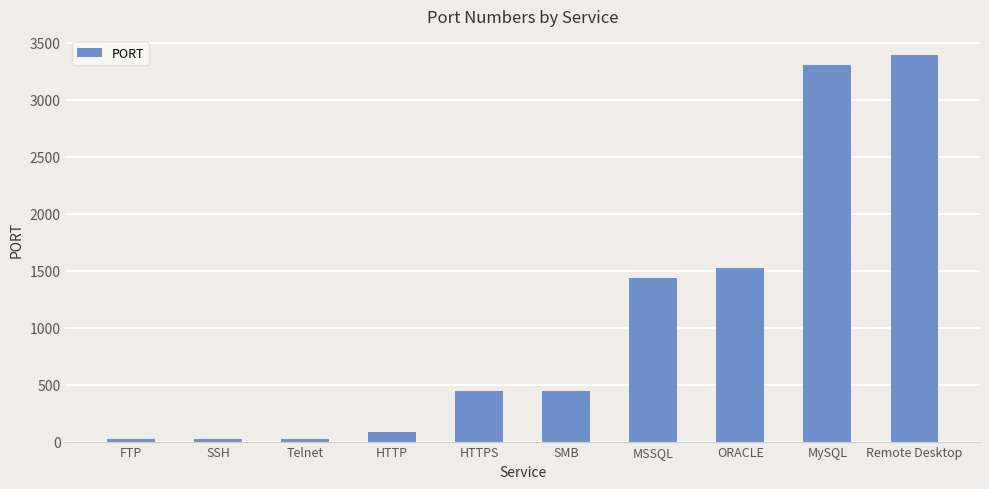

Between Telnet and SMB, which is larger?

SMB